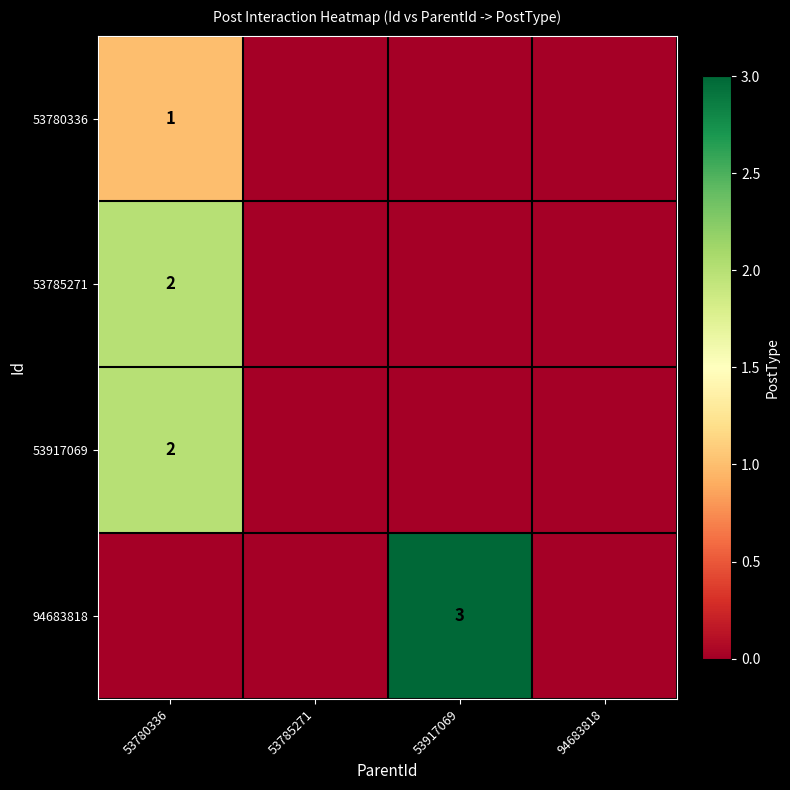

How many series are shown in this chart?

4